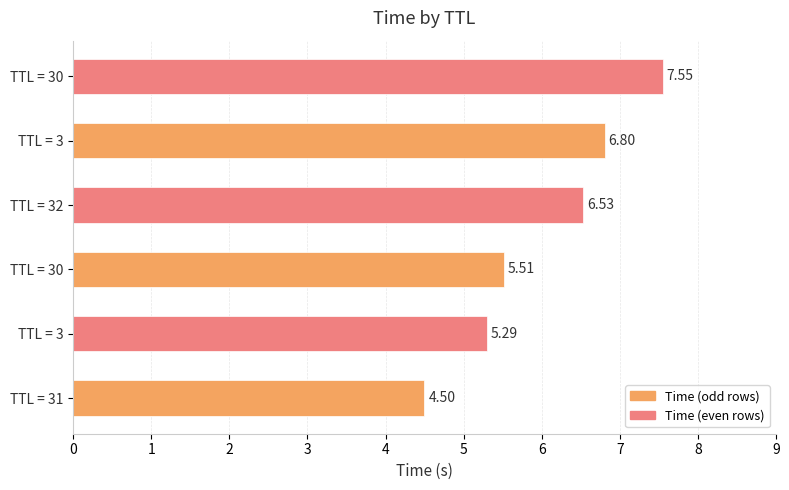

Does the chart contain any negative values?

No